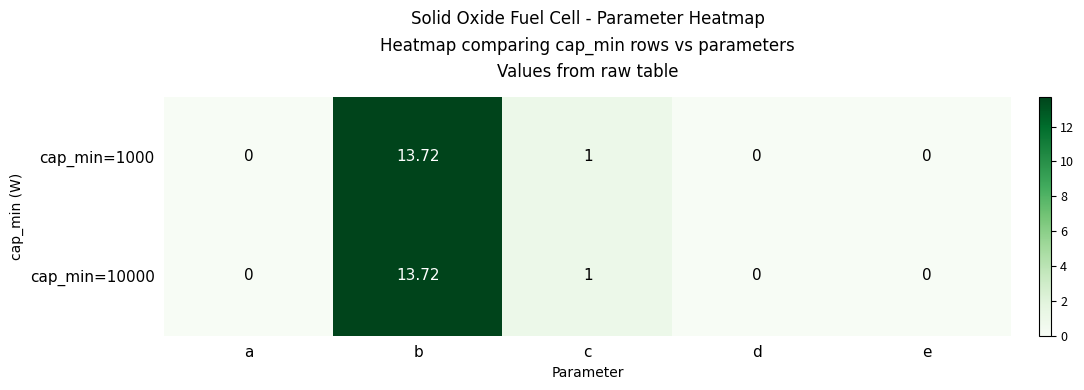

Where is cap_min=1000 nearest to the value 6?

c